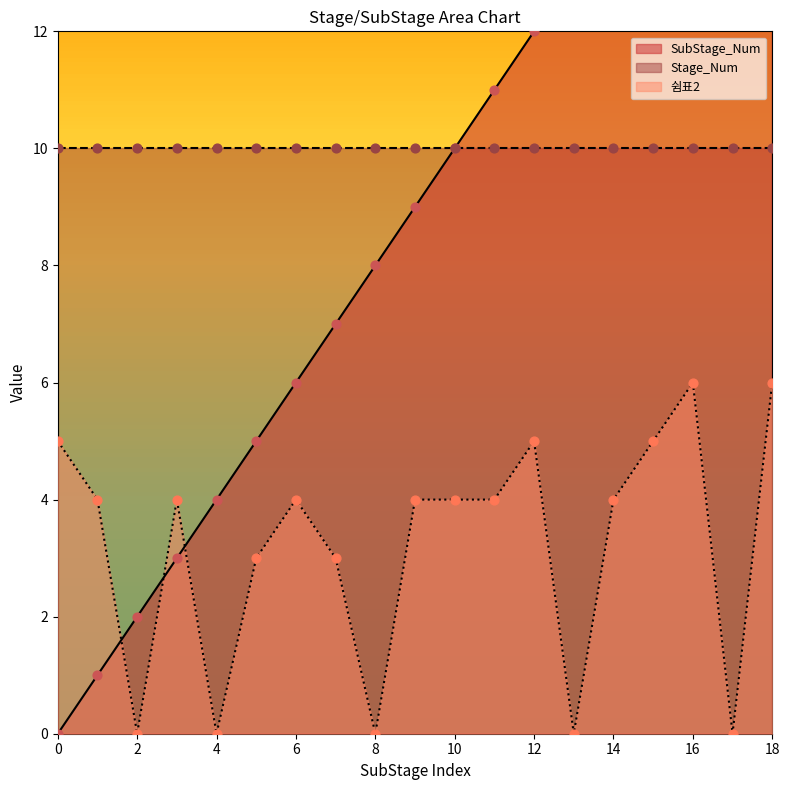

Is it true that 쉼표2 equals 4 at 6?

True